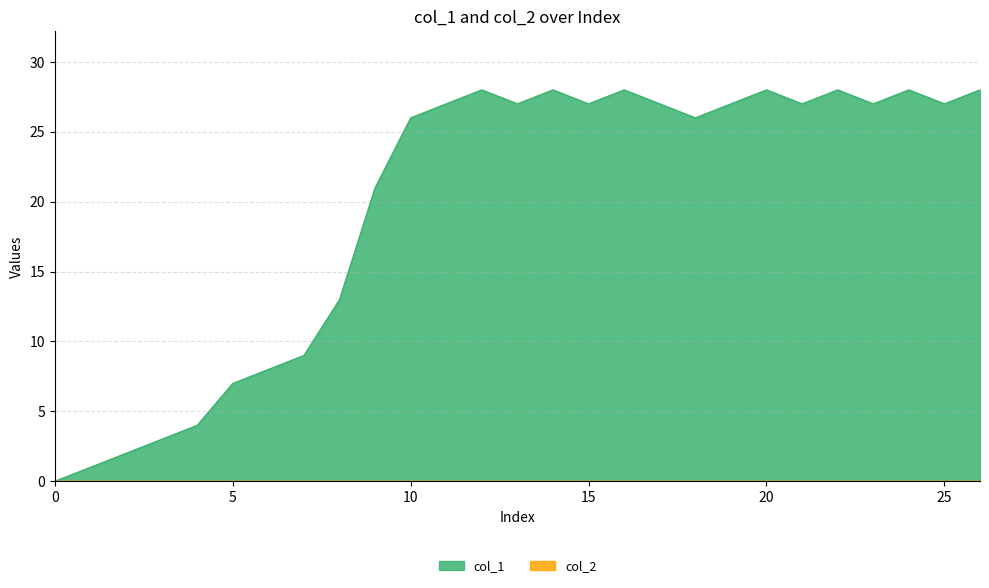

Reading right to left, transcribe all the data shown in this chart.

28	27	28	27	28	27	28	27	26	27	28	27	28	27	28	27	26	21	13	9	8	7	4	3	2	1	0